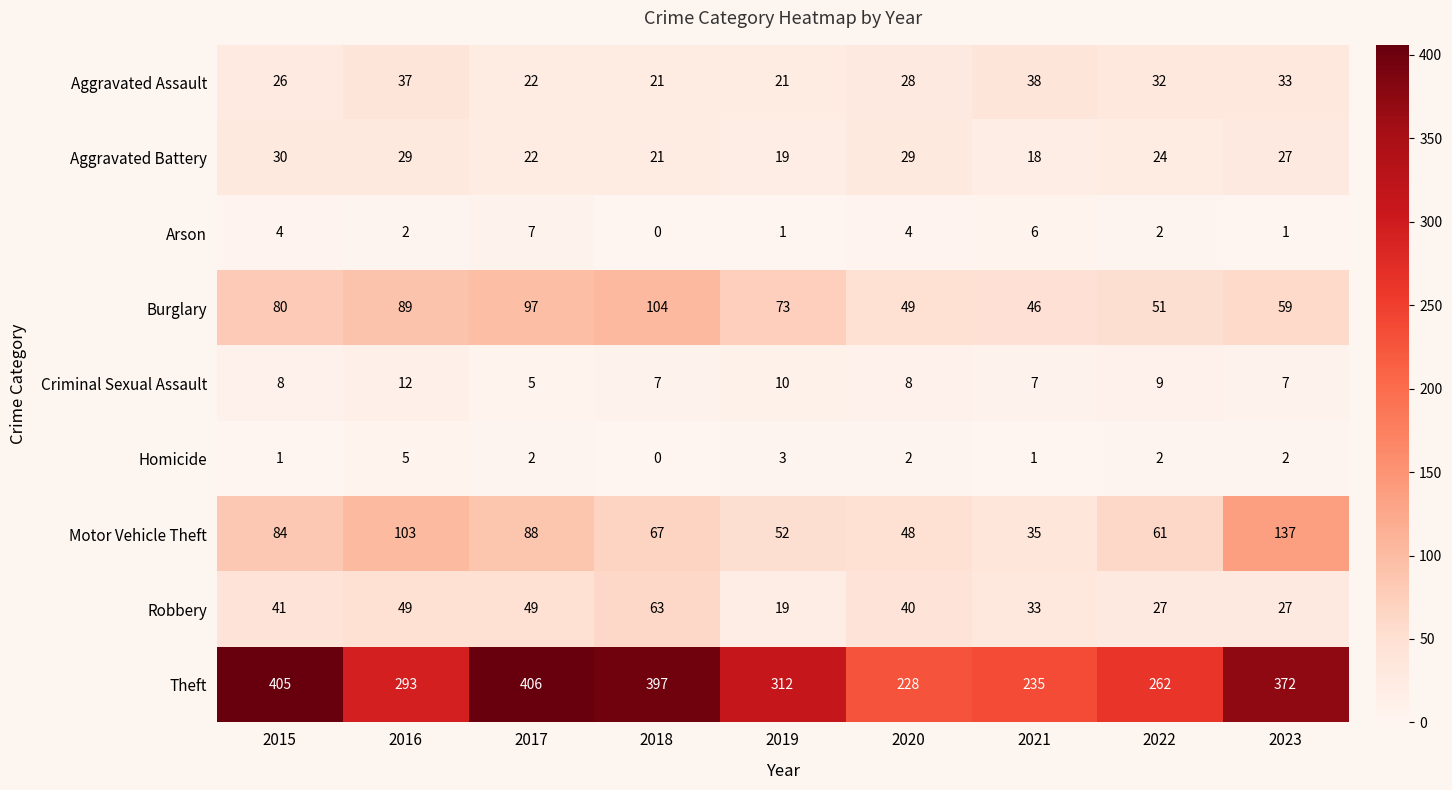

At which label does Arson reach its peak?

2017